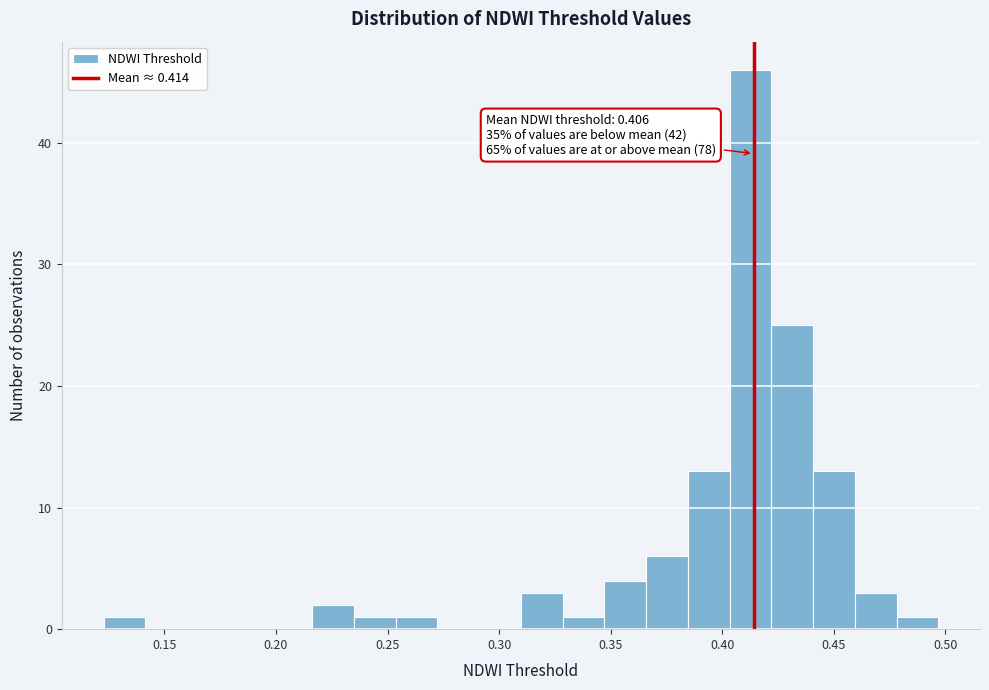

Around what value on the x-axis is the tallest bar? Give the approximate position of its centre, as read against the axis.

0.415